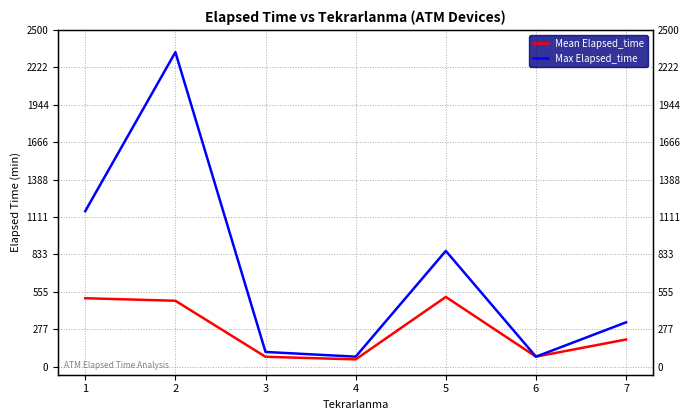

What is the maximum value shown in the chart?

2335.0